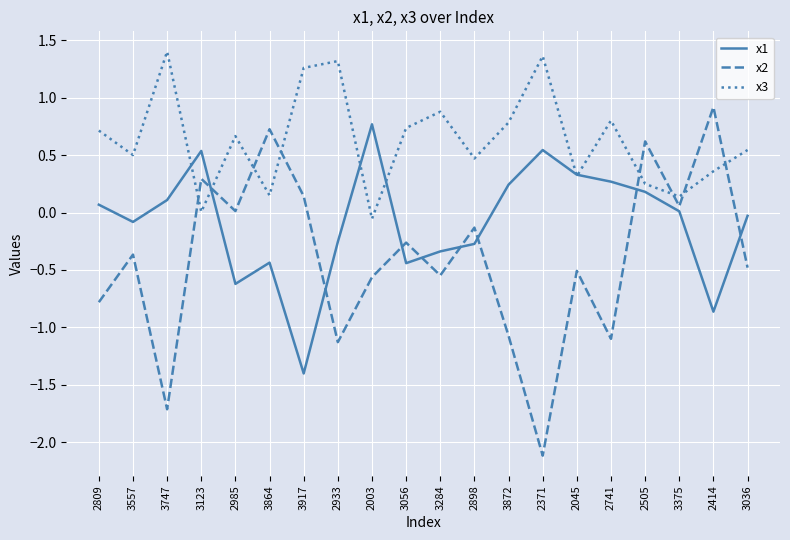

The x3 series shows 0.2 at 2505. True or false?

True